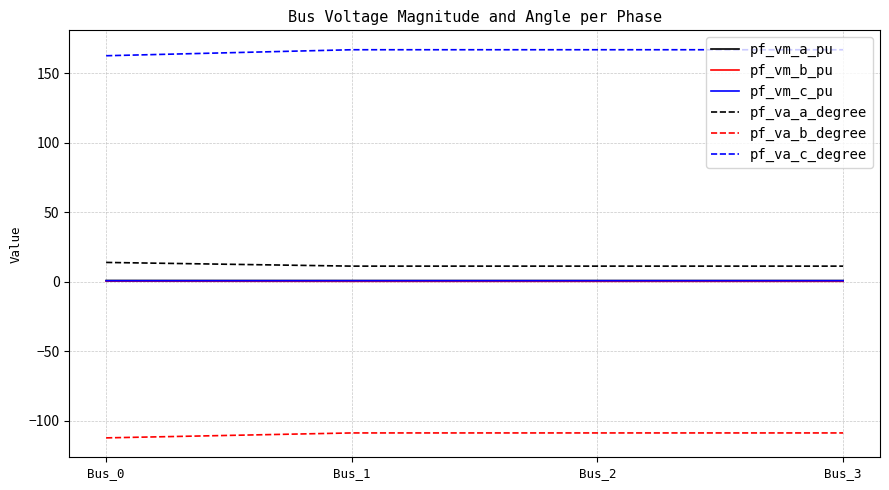

Which series has the largest total across all categories?

pf_va_c_degree